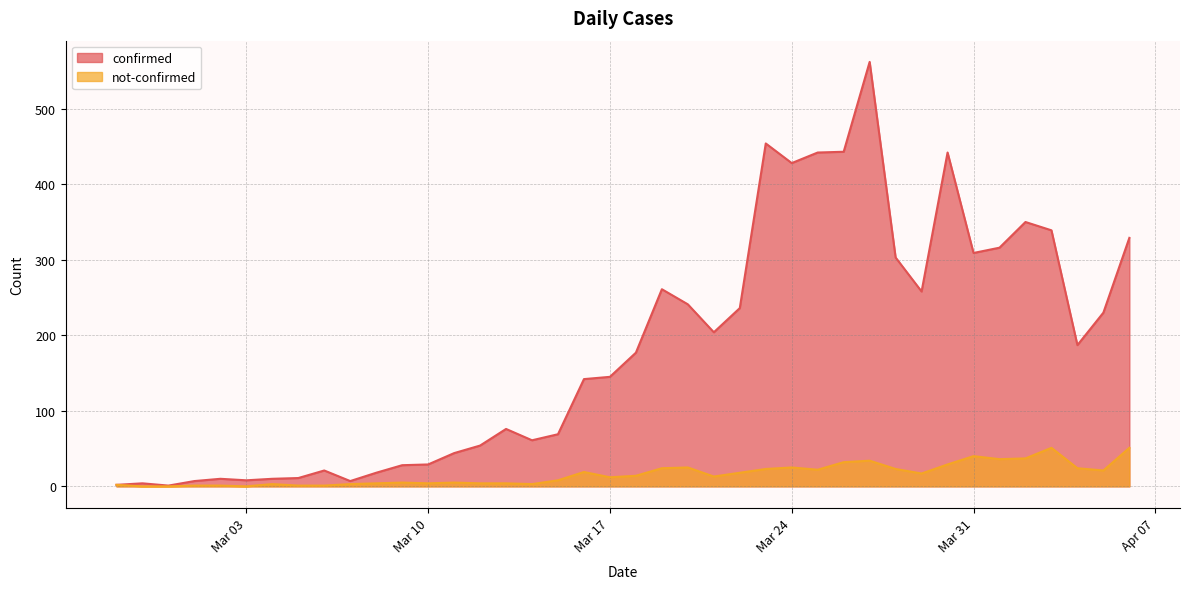

At 2020-03-23, list the series in order from smallest to largest.

not-confirmed, confirmed